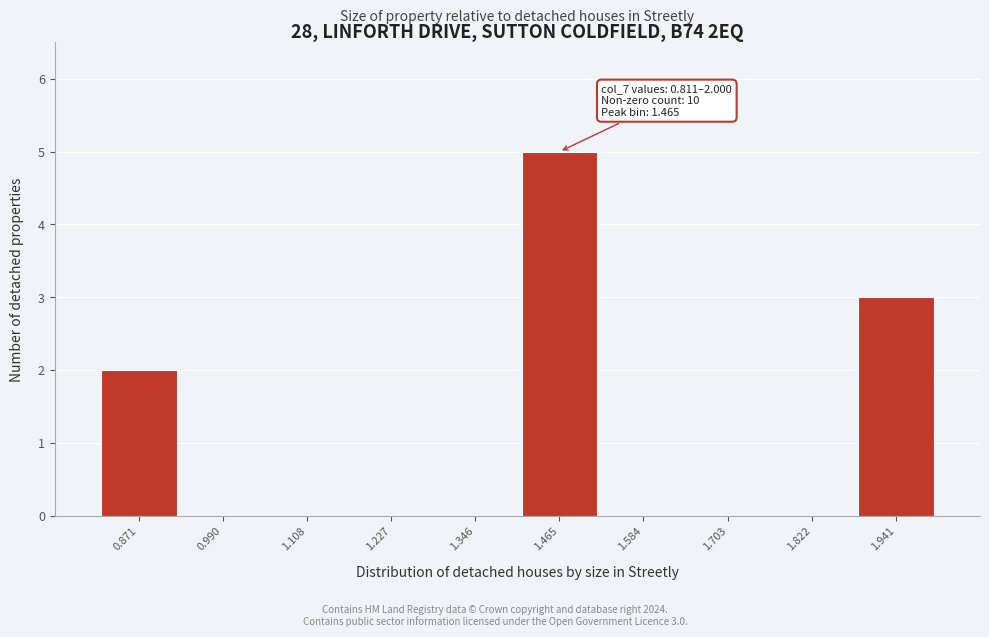

Which range on the x-axis has the tallest bar?

1.40 to 1.52